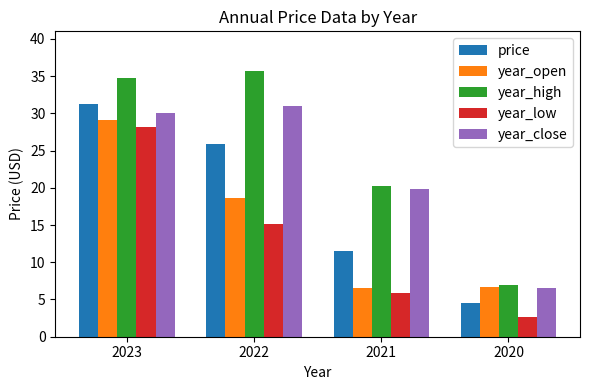

What is the average value of the year_high series?

24.4